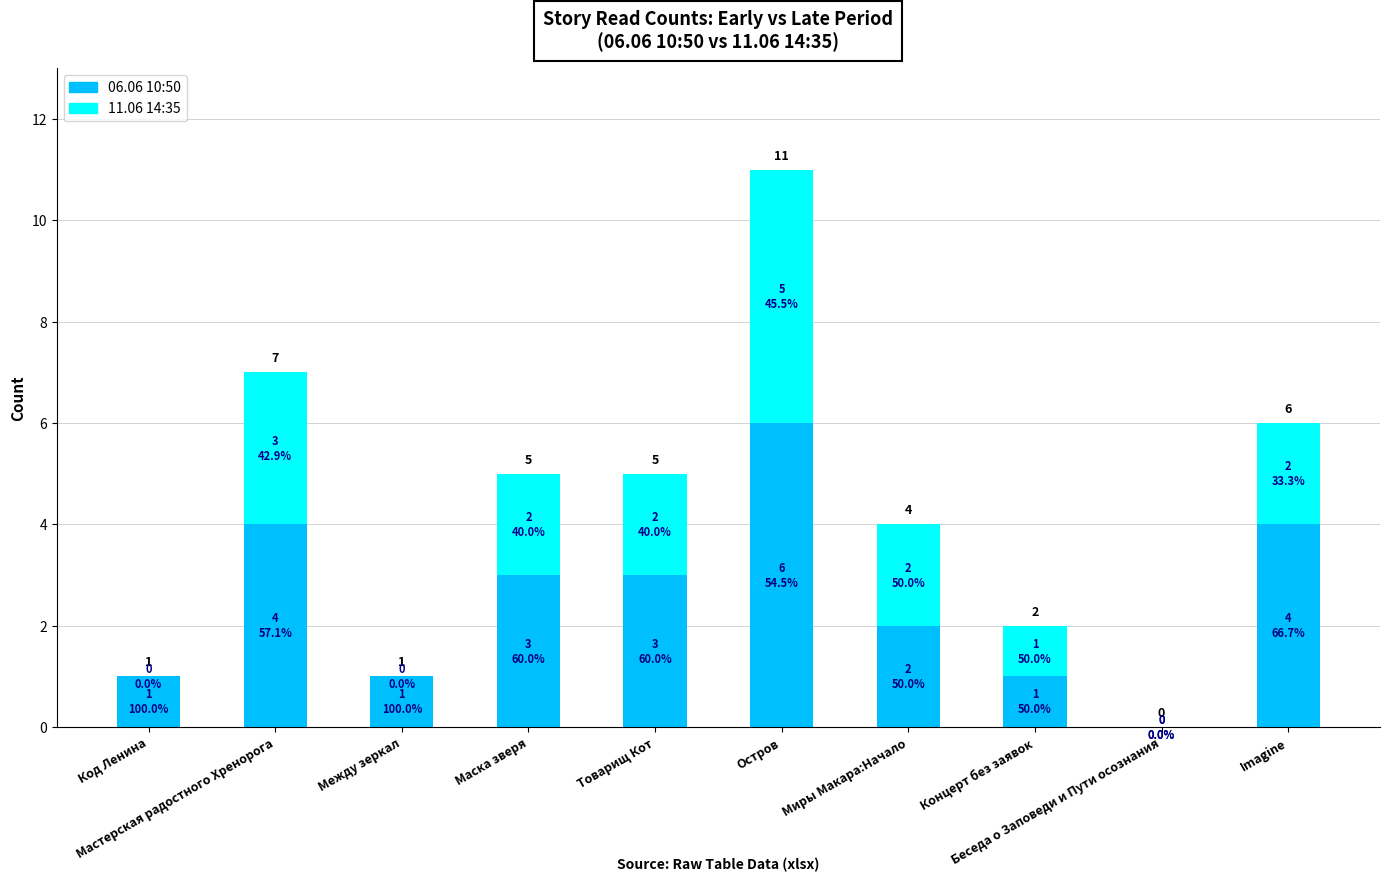

What is the maximum value for 06.06 10:50?

6